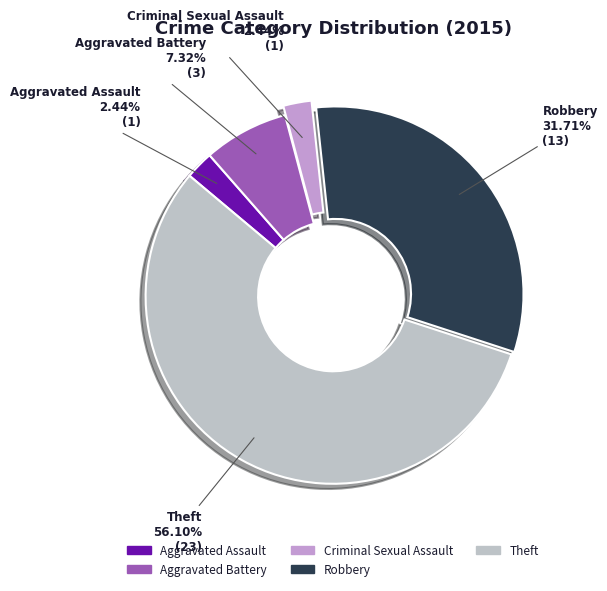

To the nearest percent, what is the average slice percentage?

20%